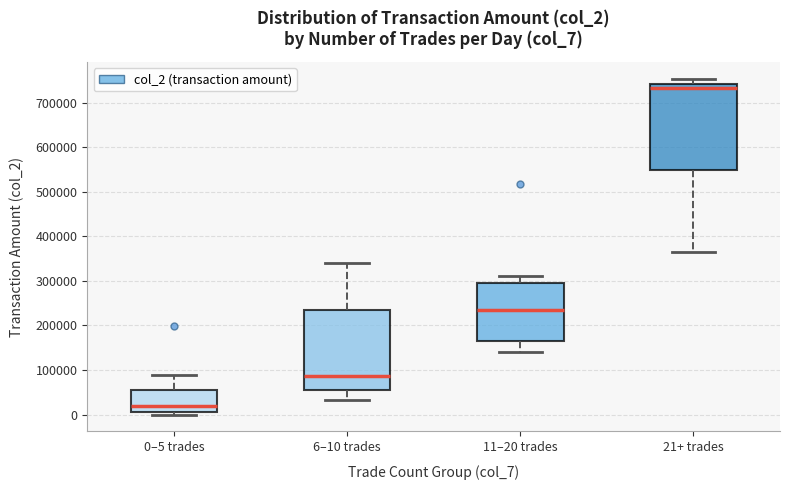

Reading left to right, read every box against the y-axis: the position of its median line, the range the box covers, and the ends of its whiskers. The values are not printed on the chart, so give them approximately, as read against the axis.

0–5 trades: median 20000, box 10000 to 60000, whiskers 0 to 90000
6–10 trades: median 90000, box 60000 to 240000, whiskers 30000 to 340000
11–20 trades: median 230000, box 160000 to 300000, whiskers 140000 to 310000
21+ trades: median 730000, box 550000 to 740000, whiskers 370000 to 750000